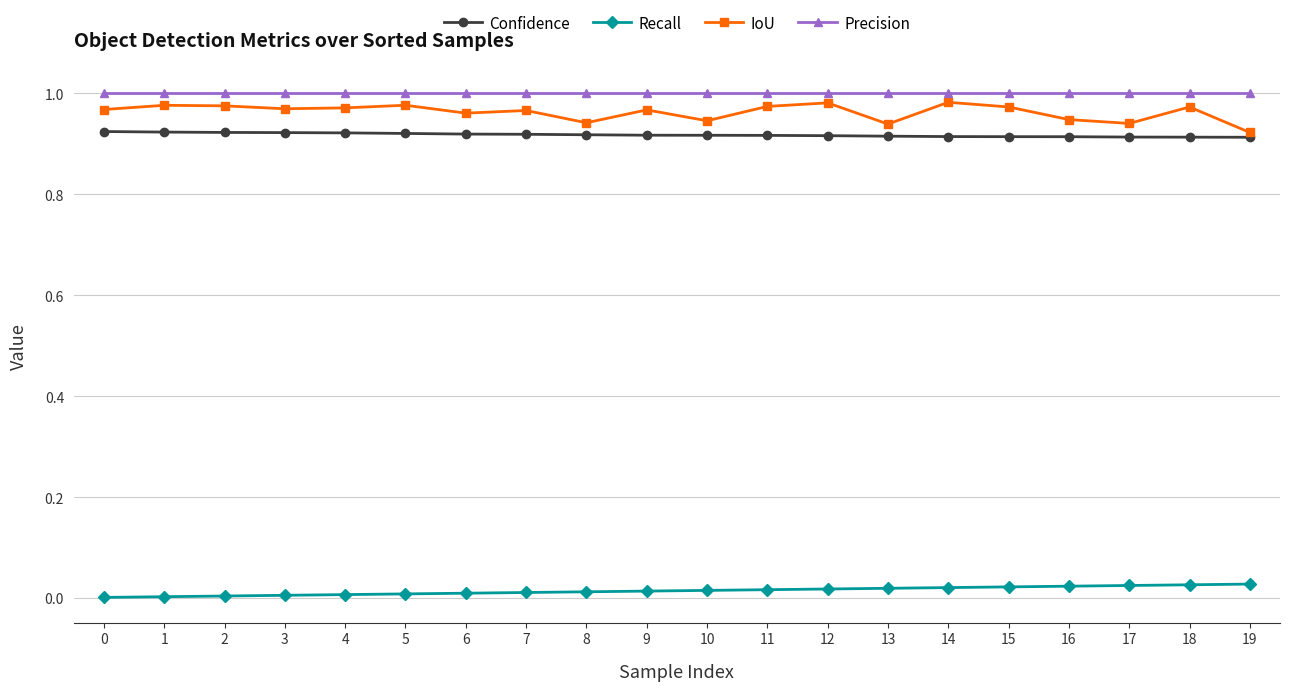

Which series has the largest range (max minus min)?

IoU